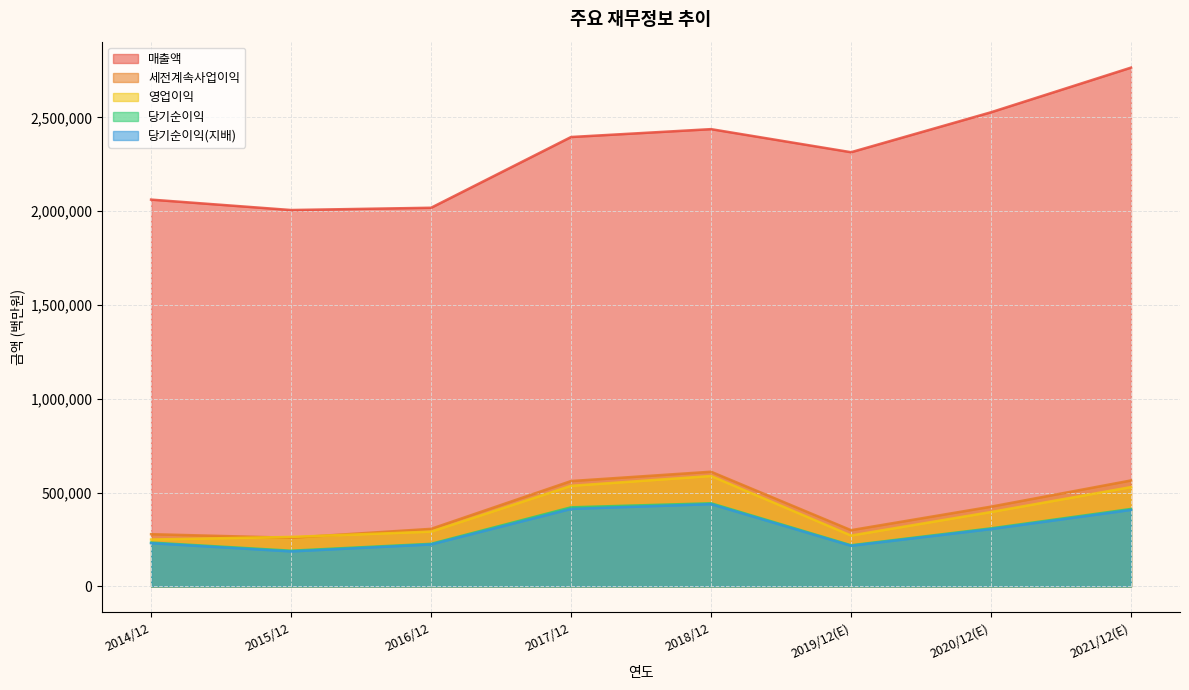

Reading right to left, transcribe all the data shown in this chart.

매출액: 2765706	2527738	2314725	2437714	2395754	2018667	2006535	2062060
영업이익: 529840	396877	271526	588867	536450	292407	264134	250251
세전계속사업이익: 565159	425472	300100	611600	561960	307137	259610	278750
당기순이익: 413080	309790	219616	443449	421867	227261	190601	233944
당기순이익(지배): 408159	306028	217026	438909	413446	224157	186946	230825